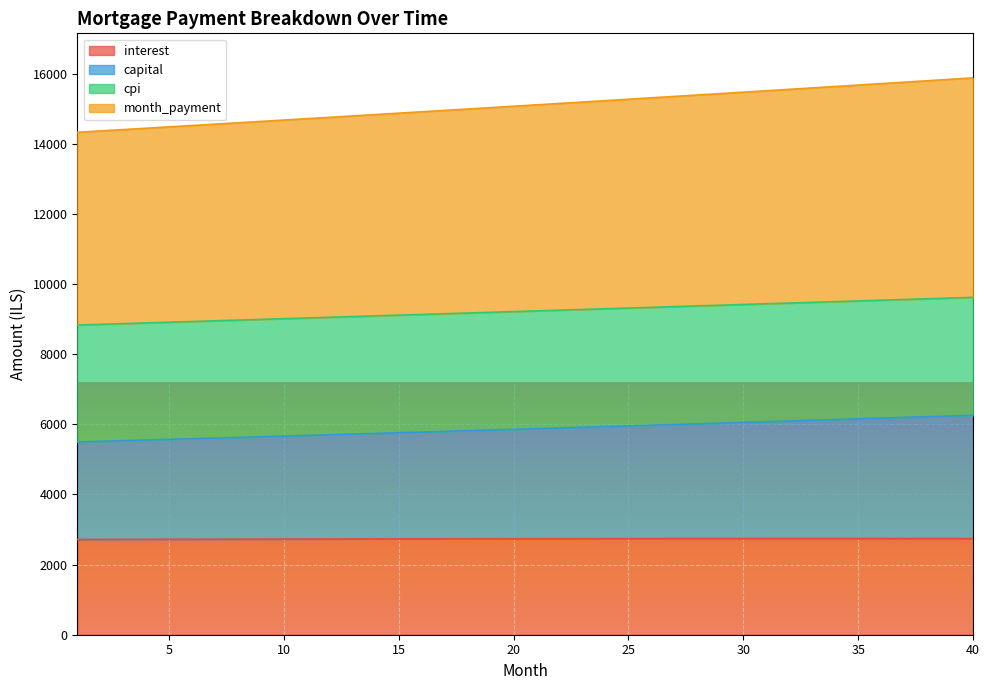

At which category is the sum across all series the highest?

40